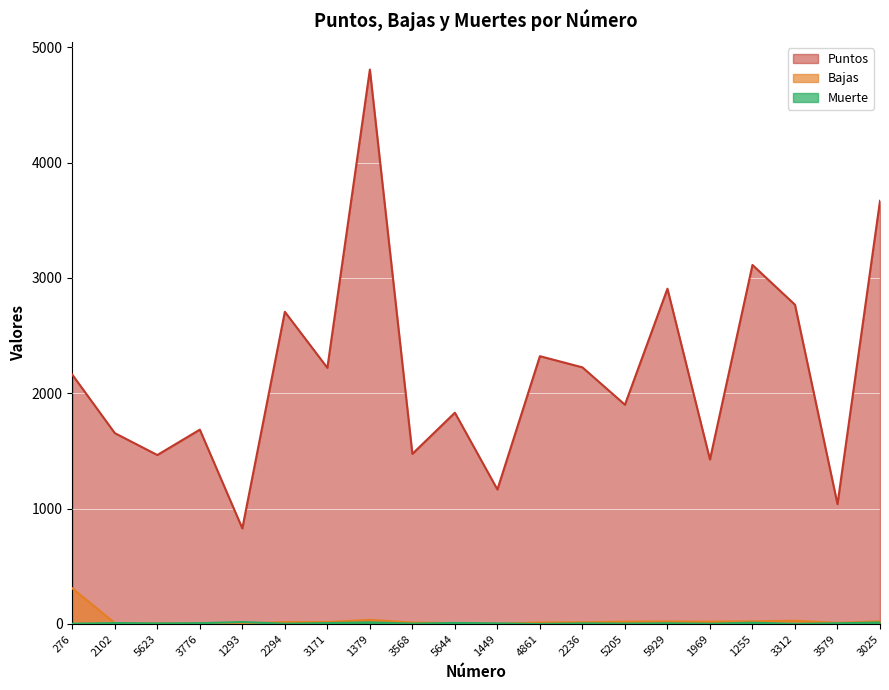

Reading left to right, transcribe all the data shown in this chart.

Puntos: 276=2162	2102=1655	5623=1465	3776=1685	1293=829	2294=2707	3171=2221	1379=4807	3568=1475	5644=1832	1449=1166	4861=2322	2236=2225	5205=1901	5929=2907	1969=1426	1255=3113	3312=2768	3579=1039	3025=3669
Bajas: 276=309	2102=8	5623=5	3776=7	1293=5	2294=16	3171=17	1379=36	3568=12	5644=8	1449=2	4861=13	2236=15	5205=20	5929=22	1969=20	1255=23	3312=28	3579=10	3025=23
Muerte: 276=2	2102=8	5623=5	3776=7	1293=17	2294=2	3171=8	1379=14	3568=3	5644=9	1449=5	4861=0	2236=5	5205=3	5929=6	1969=2	1255=11	3312=1	3579=6	3025=13